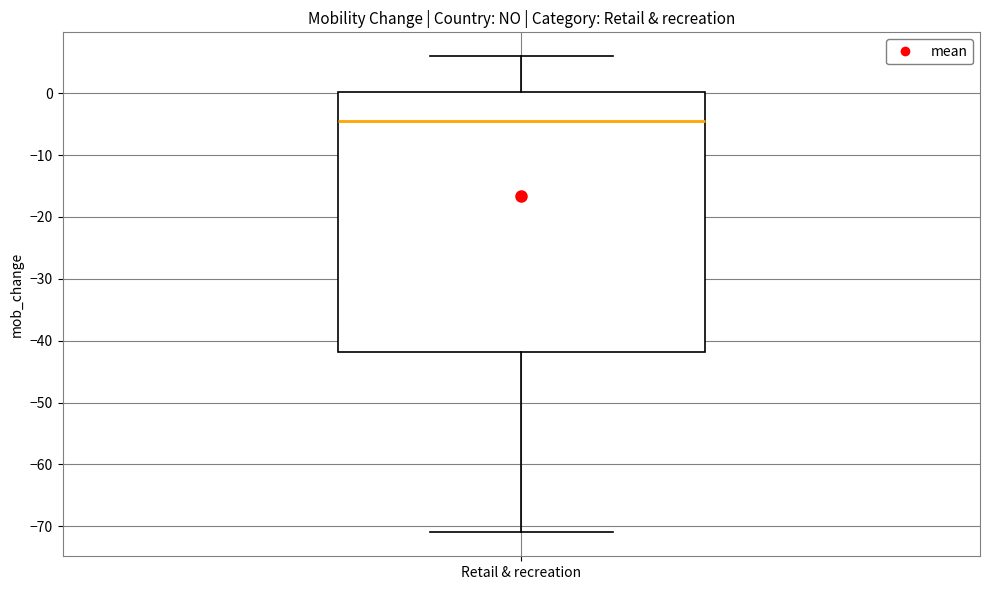

Read this box plot against the y-axis: the position of the median line, the range covered by the box, and the ends of both whiskers. The values are not printed on the chart, so give them approximately, as read against the axis.

median -4, box -42 to 0, whiskers -71 to 6